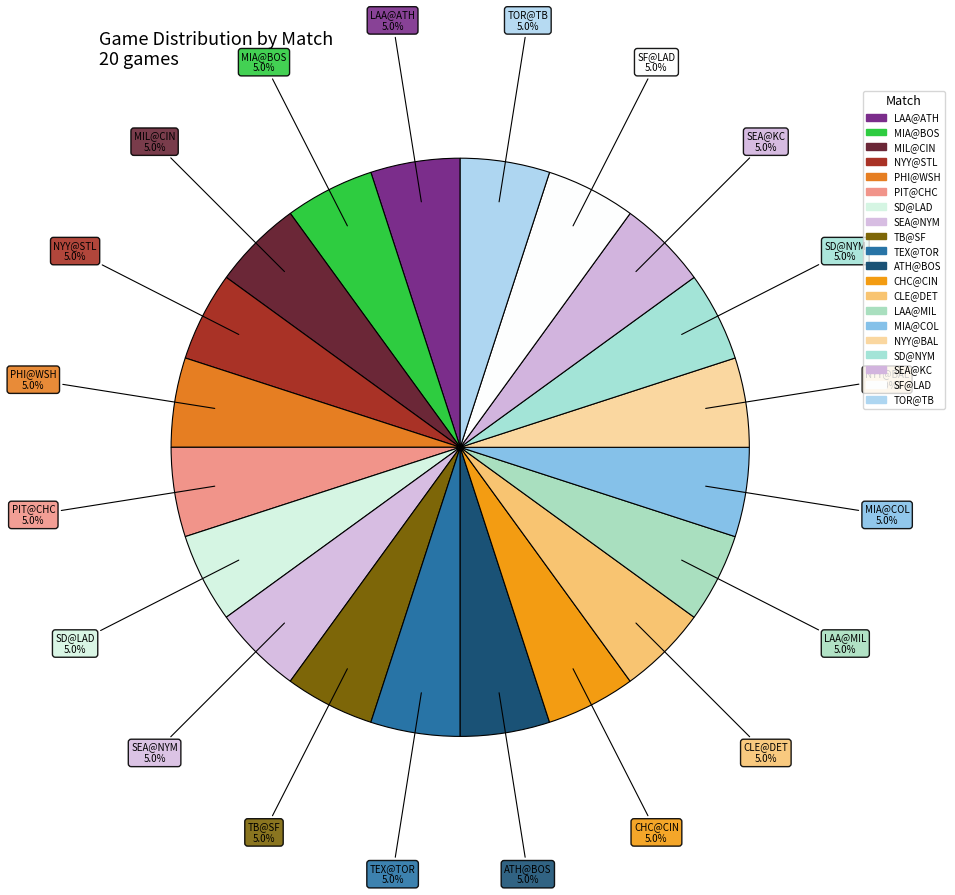

Rank the categories by value from lowest to highest.

TOR@TB, MIA@COL, SF@LAD, SEA@KC, LAA@MIL, CLE@DET, SD@NYM, NYY@BAL, ATH@BOS, CHC@CIN, SD@LAD, TB@SF, NYY@STL, LAA@ATH, TEX@TOR, SEA@NYM, PIT@CHC, PHI@WSH, MIL@CIN, MIA@BOS